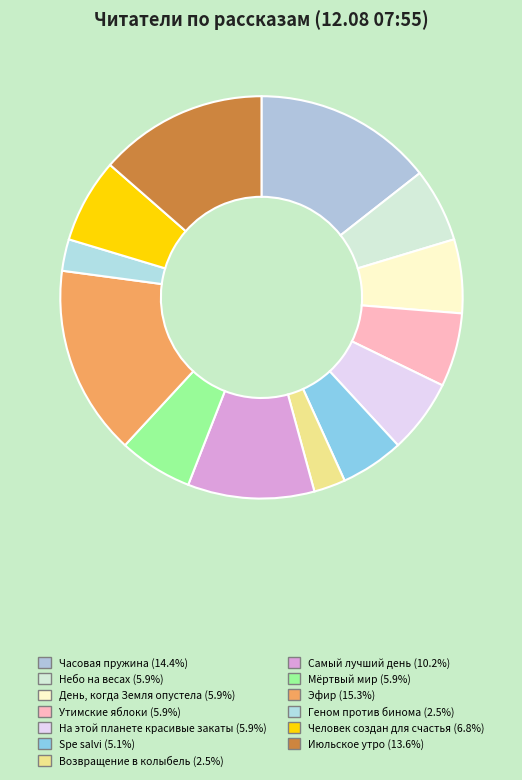

The Человек создан для счастья slice represents 7% of the pie. True or false?

True